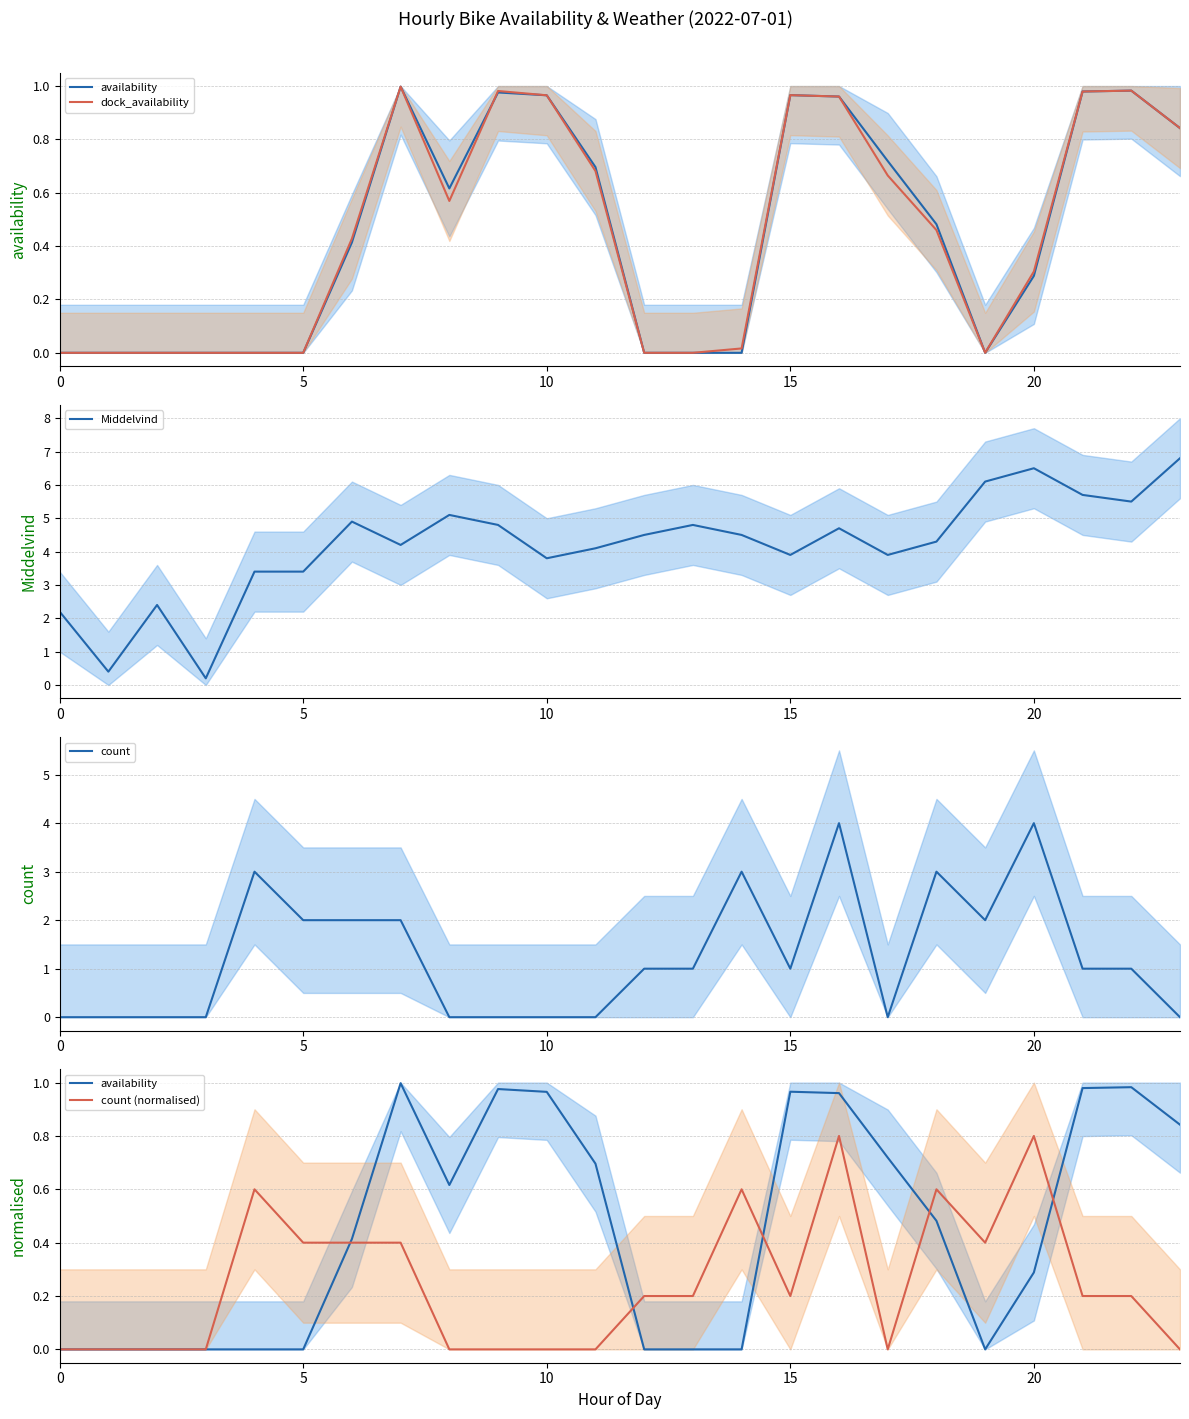

The value of count at 10 is 2.5. True or false?

False